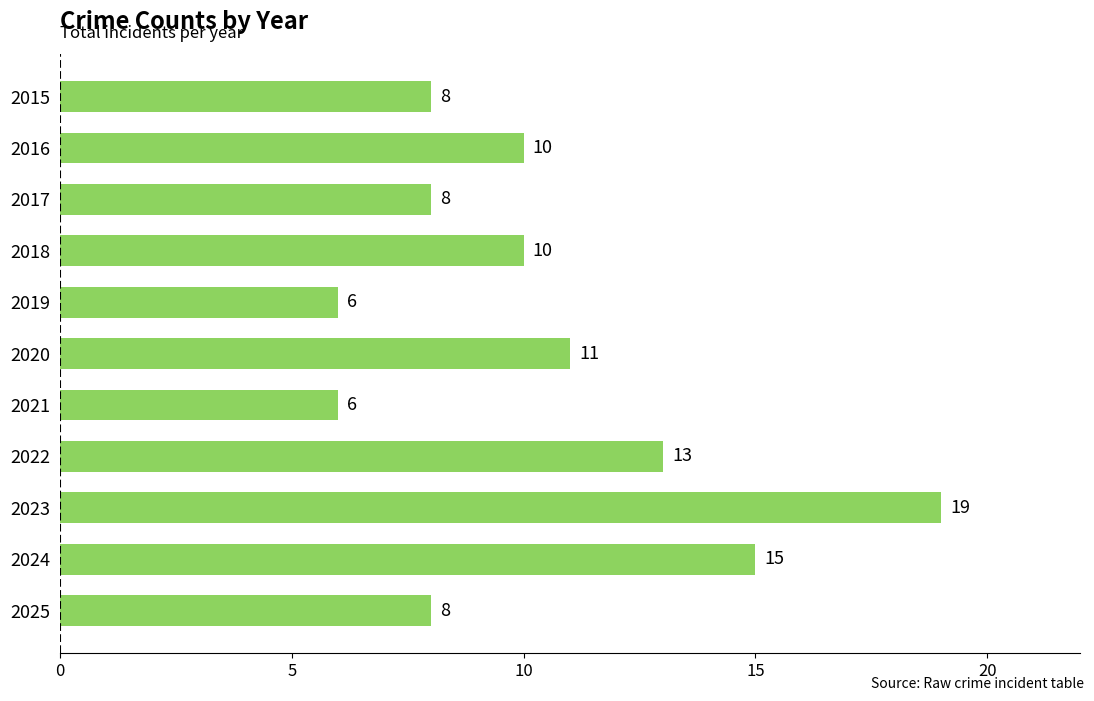

How many bars are there in total?

11